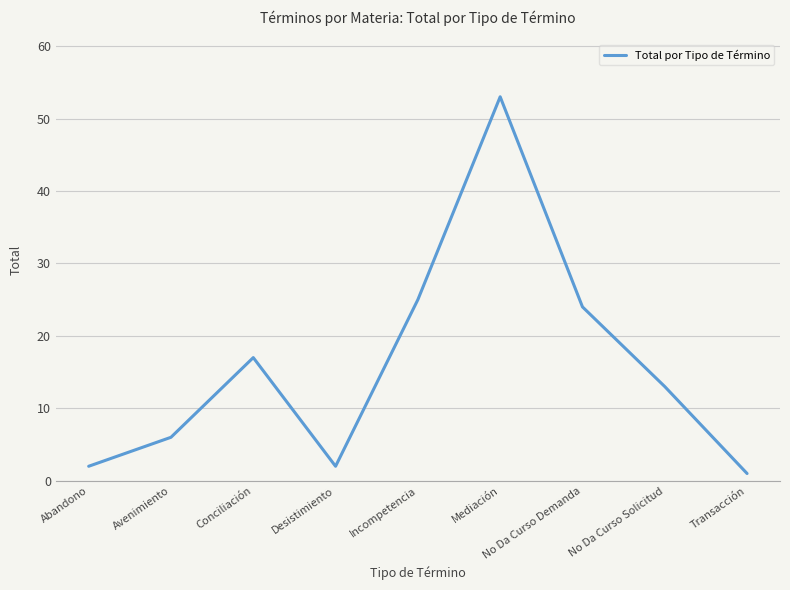

What is the sum of the values at Avenimiento and Desistimiento?

8